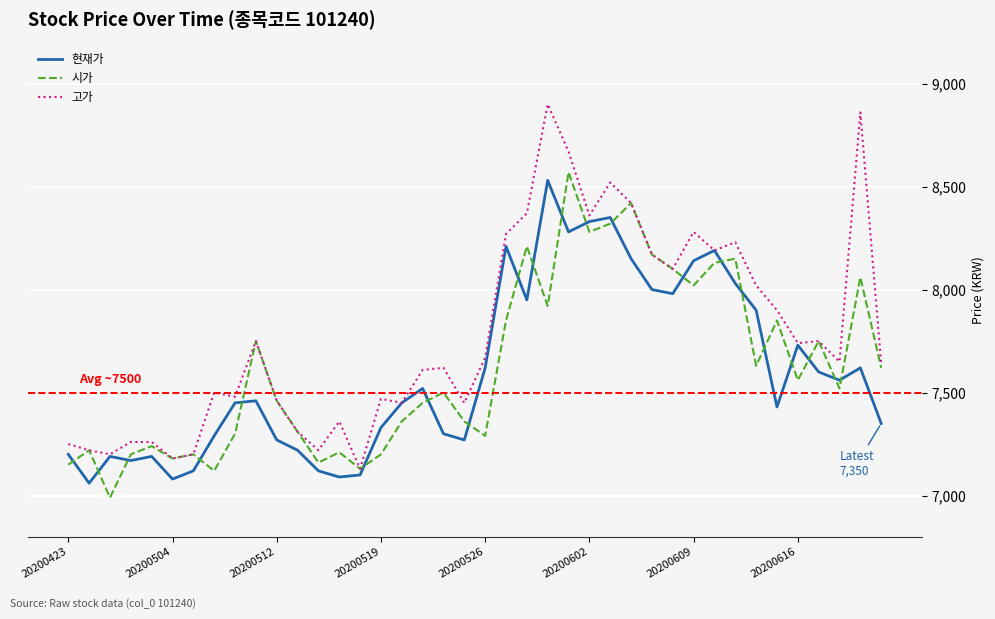

What is the highest value of the 현재가 series?

8530